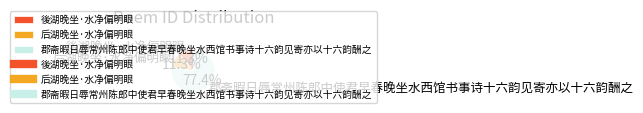

How many segments does this pie chart have?

3